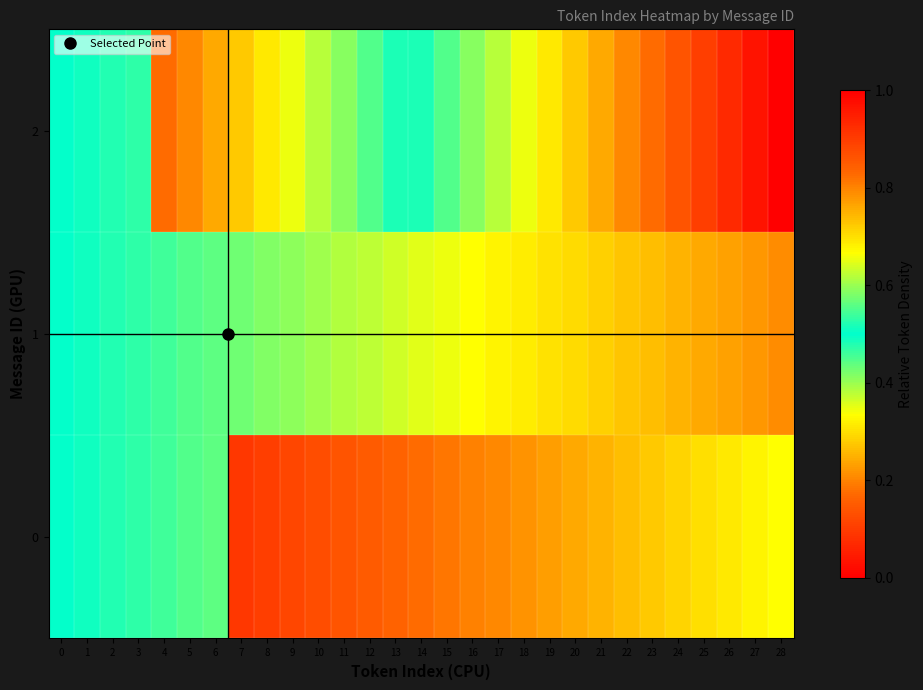

Between 10 and 22, which series saw the biggest shift?

2